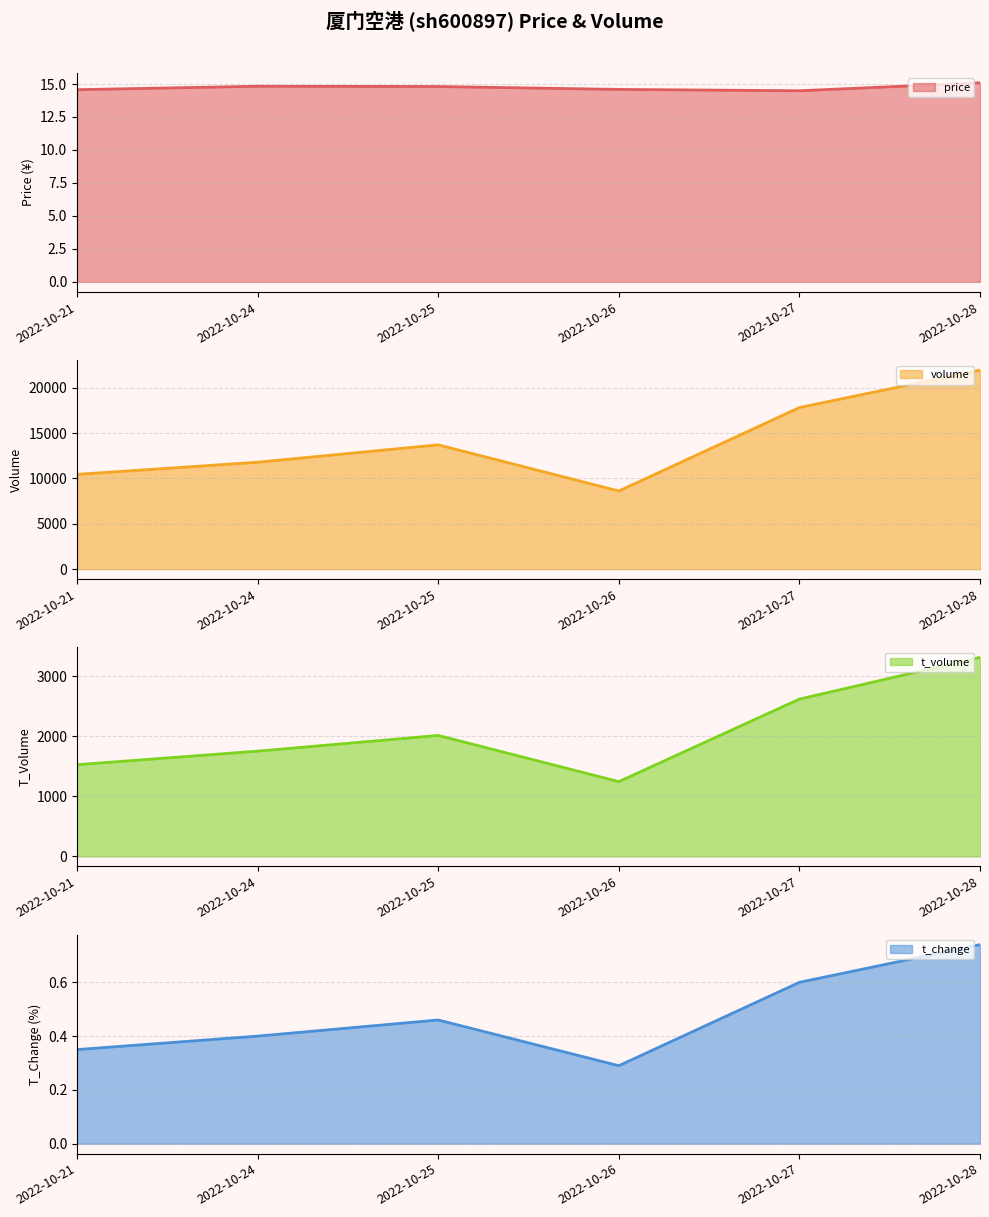

What is the minimum value for t_change line?

0.3